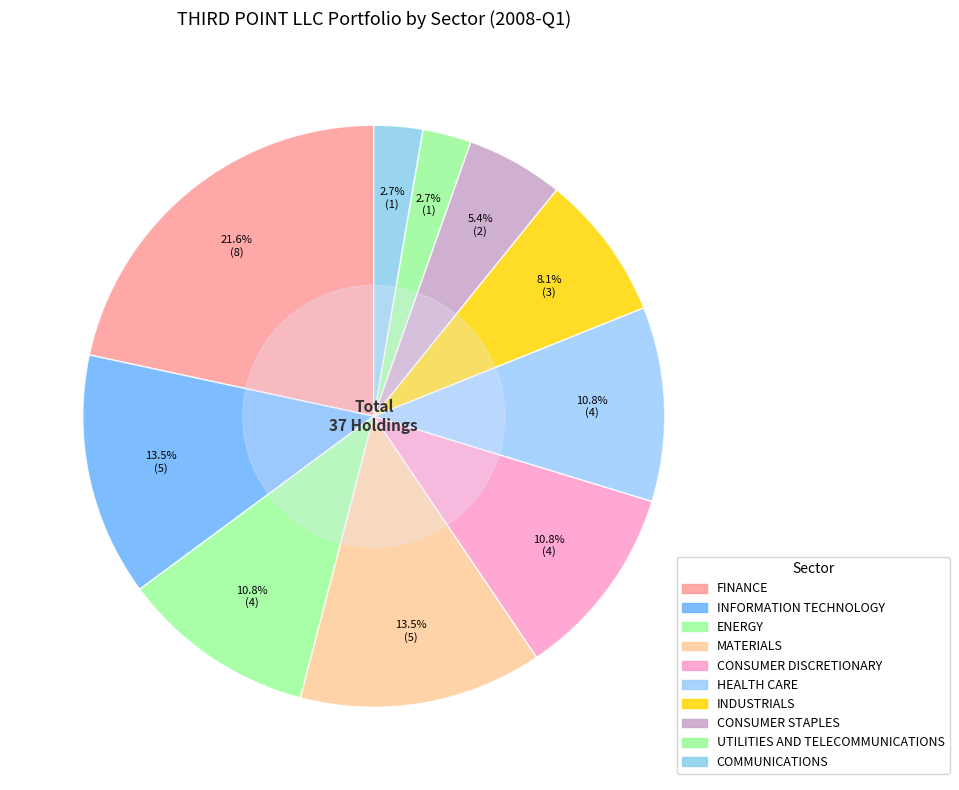

To the nearest percent, what portion does INFORMATION TECHNOLOGY represent?

14%